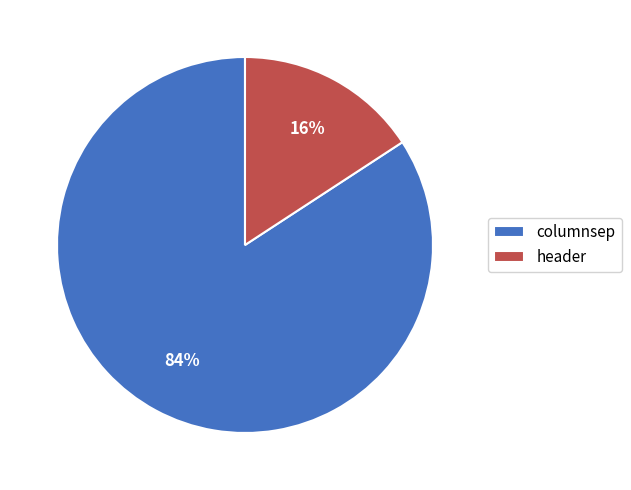

To the nearest percent, what percentage of the pie is columnsep?

84%